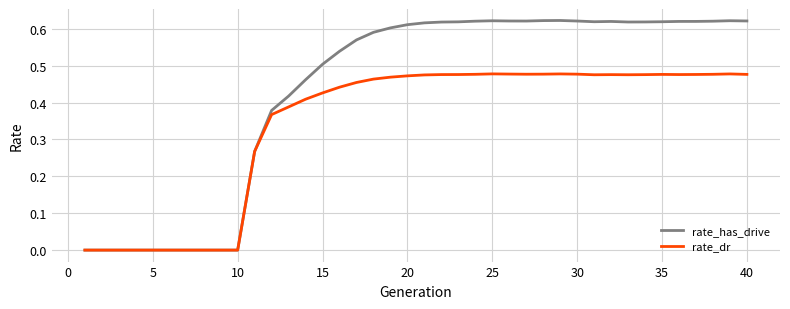

Rank the series by their maximum value, from highest to lowest.

rate_has_drive, rate_dr